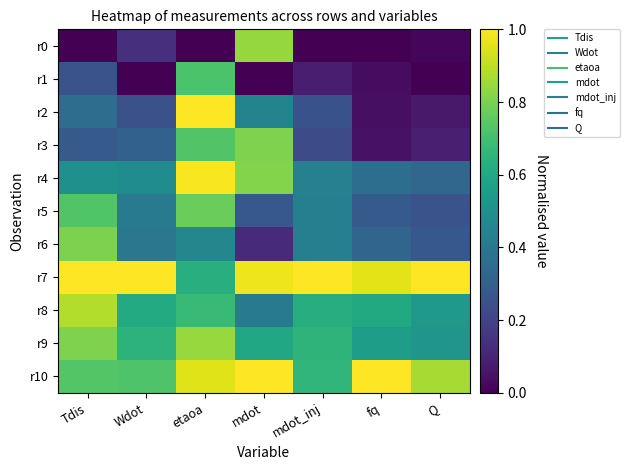

Between etaoa and mdot_inj, which series saw the biggest shift?

r2